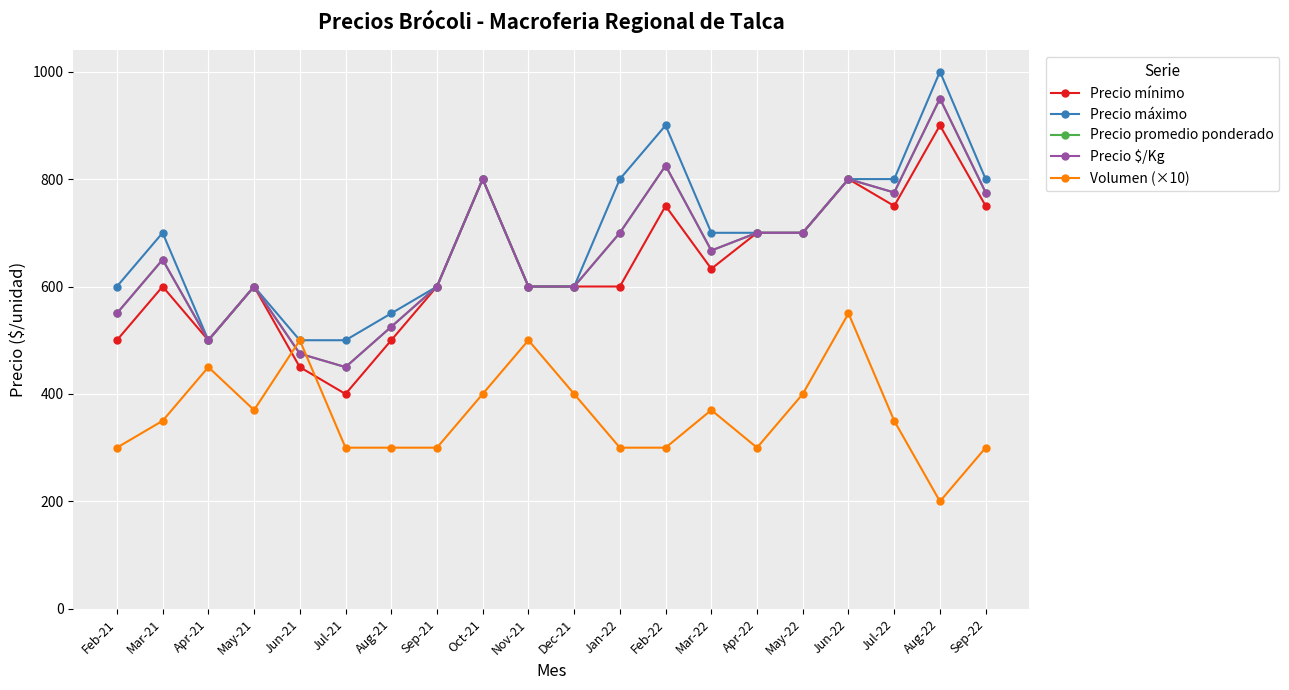

What is the difference between the maximum and minimum values in the Precio promedio ponderado series?

500